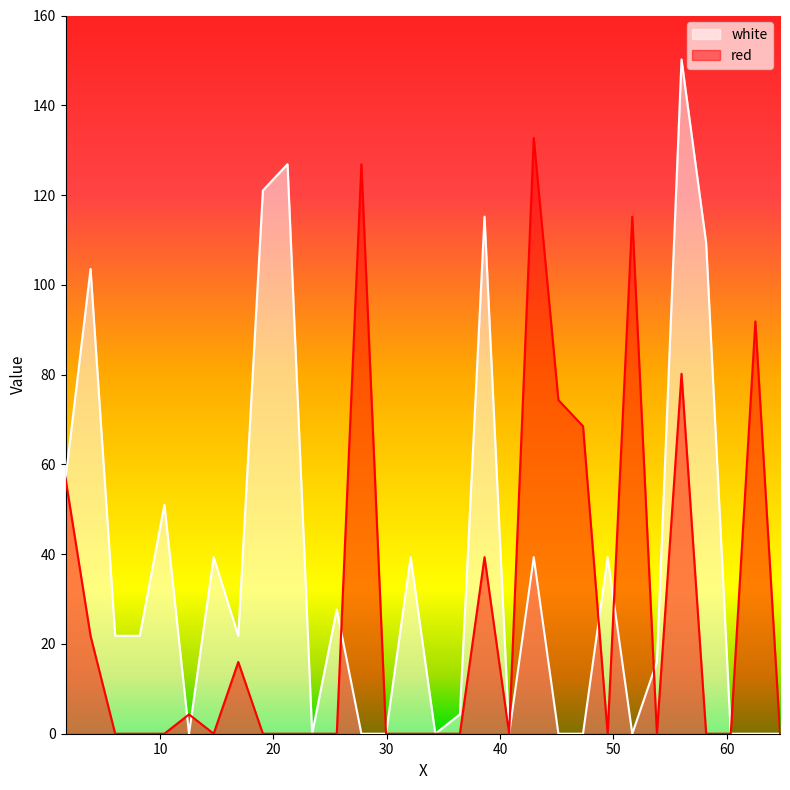

At how many categories does at least one series exceed 26?

18